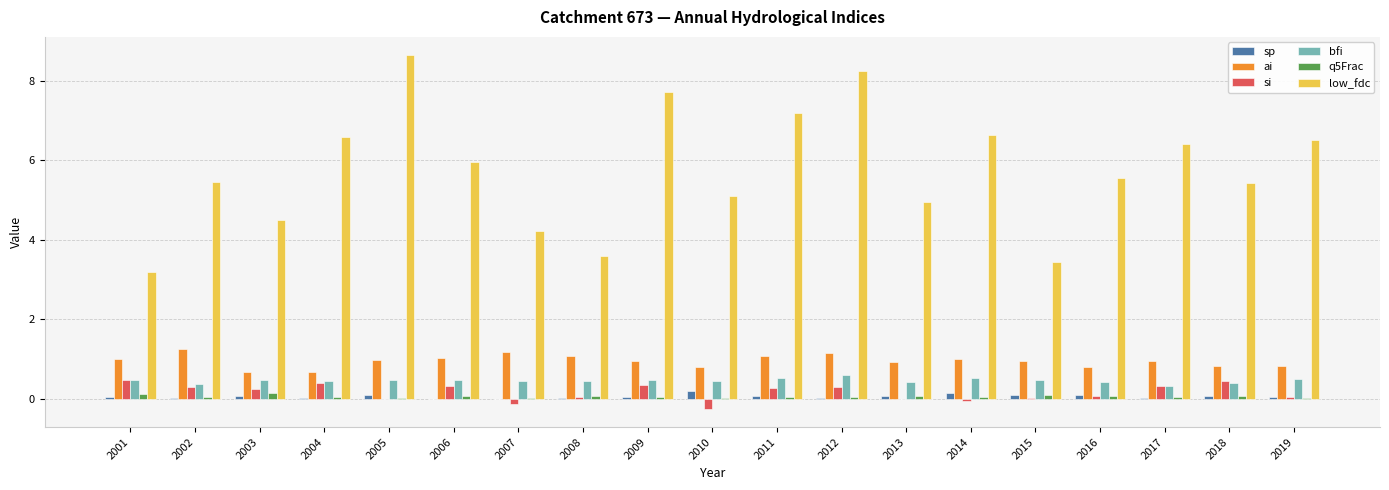

At which label does low_fdc first exceed 5?

2002